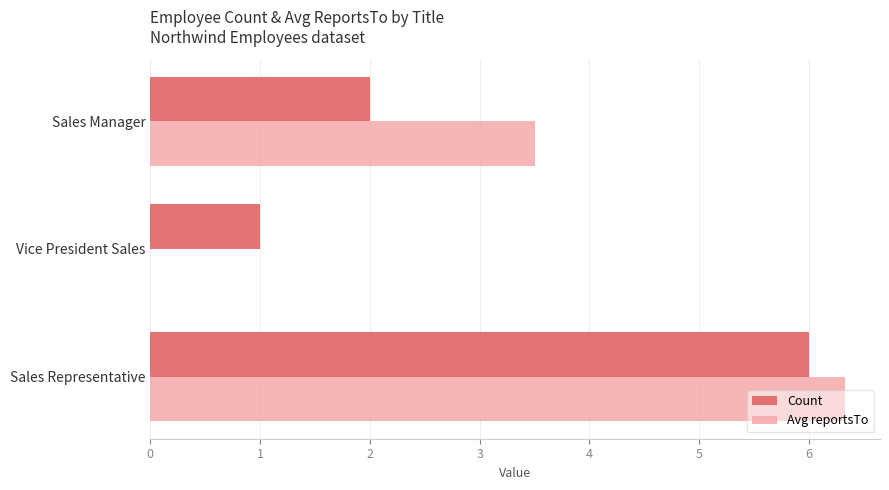

Which series has the largest total across all categories?

Avg reportsTo